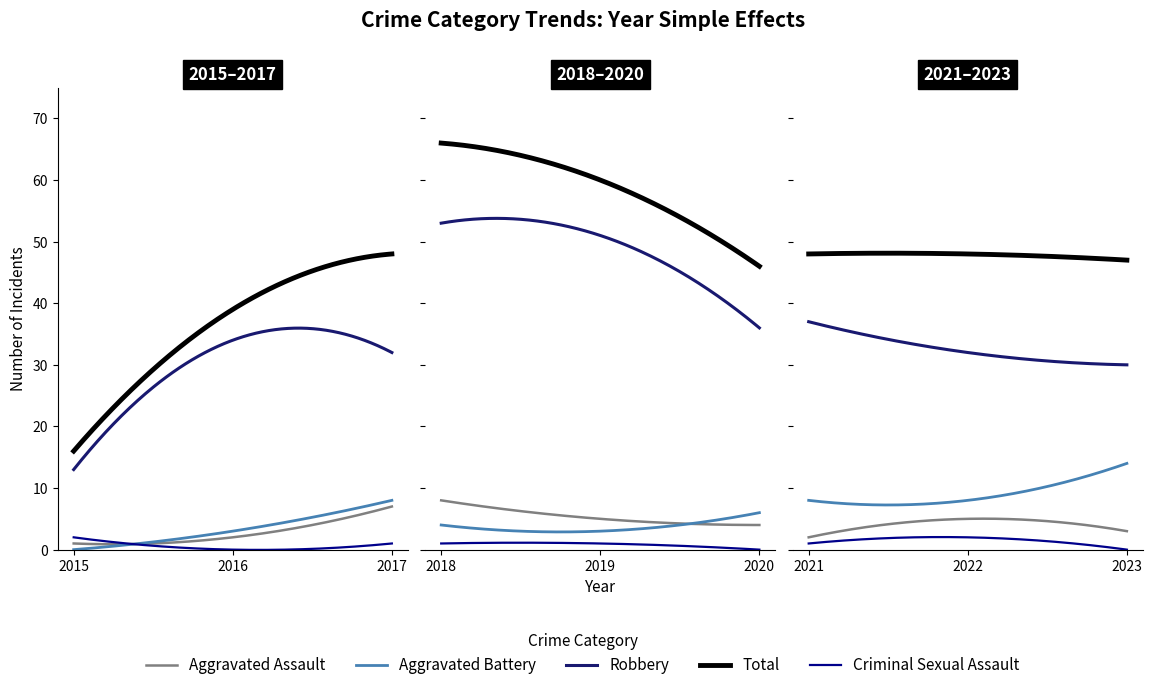

Reading left to right, extract all data points from this chart.

Aggravated Assault: 1	2	7	8	5	4	2	5	3
Aggravated Battery: 0	3	8	4	3	6	8	8	14
Robbery: 13	34	32	53	51	36	37	32	30
Total: 16	39	48	66	60	46	48	48	47
Criminal Sexual Assault: 2	0	1	1	1	0	1	2	0